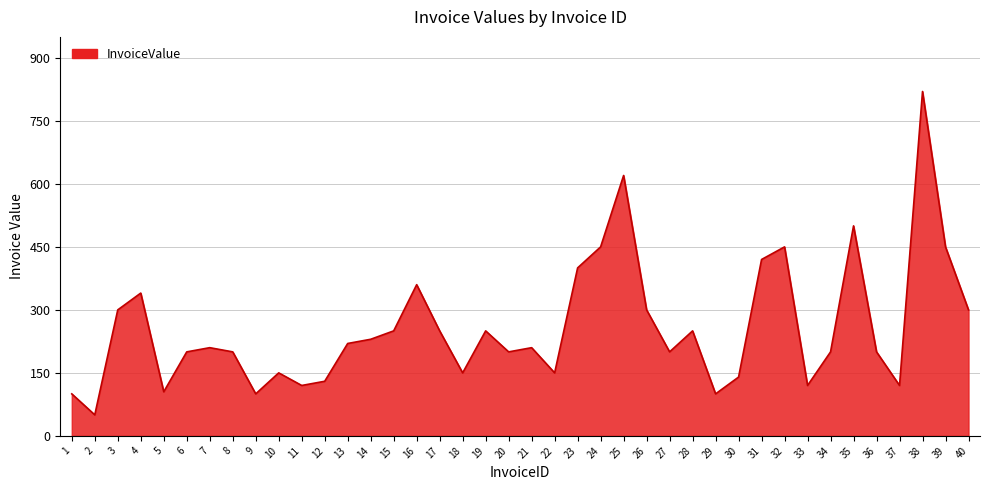

Which label corresponds to the largest value in the chart?

38